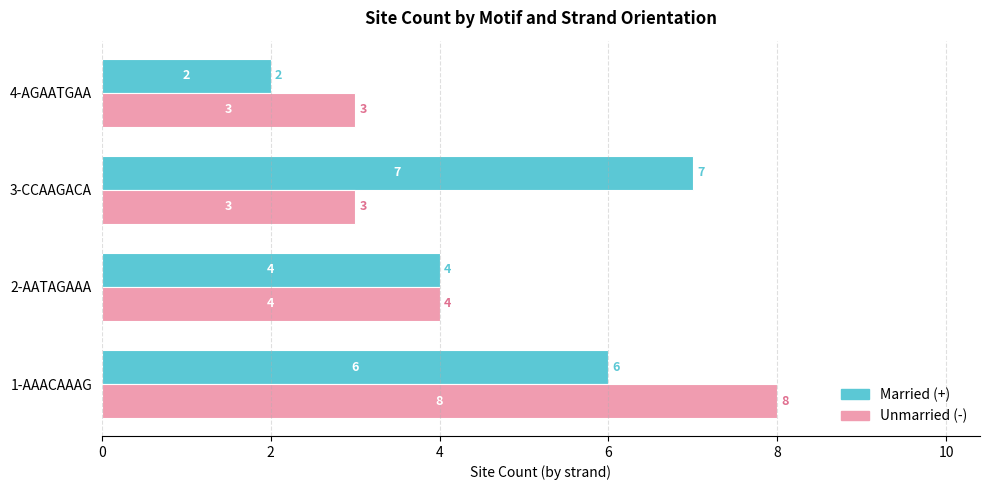

Which category has the lowest value across all series?

4-AGAATGAA